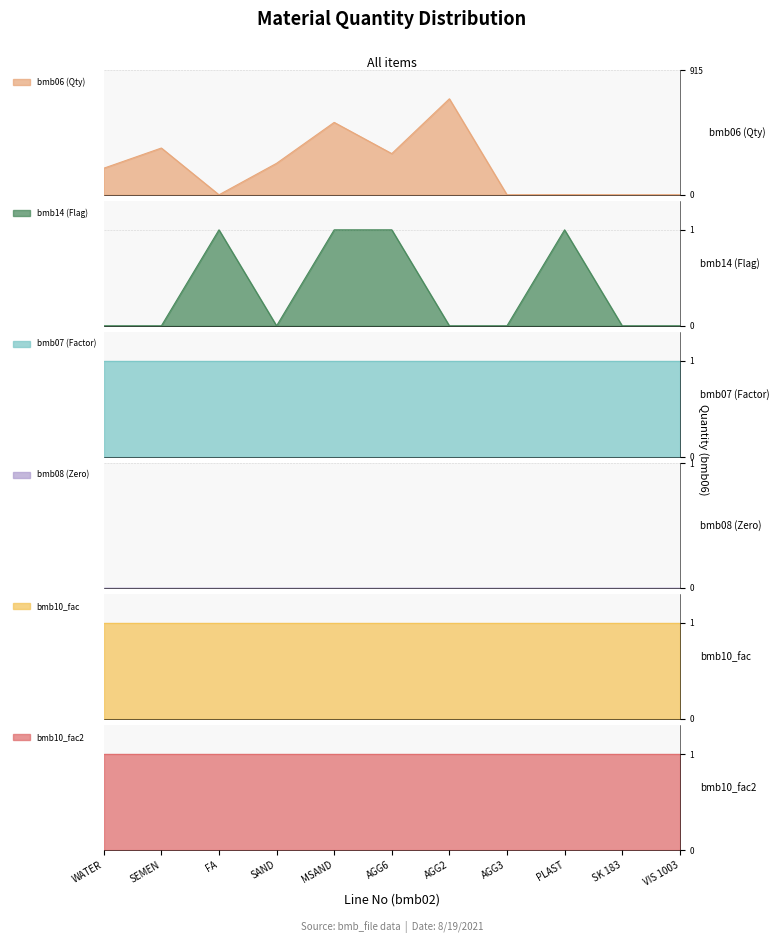

What are all the series names shown in the legend?

bmb06, bmb14, bmb07, bmb08, bmb10_fac, bmb10_fac2